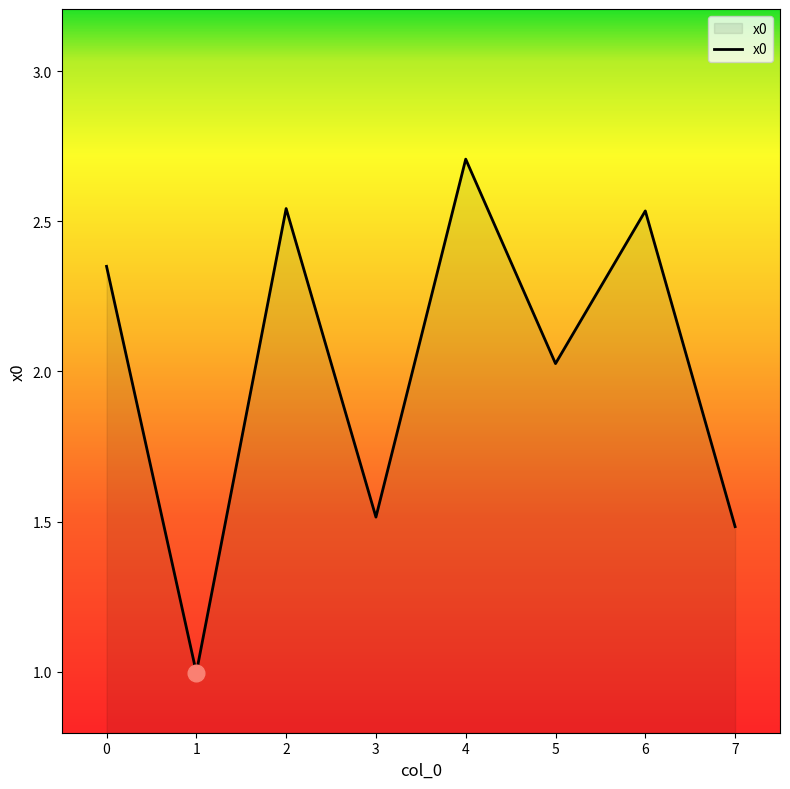

True or false: there are more than 1 points higher than both neighbors.

True